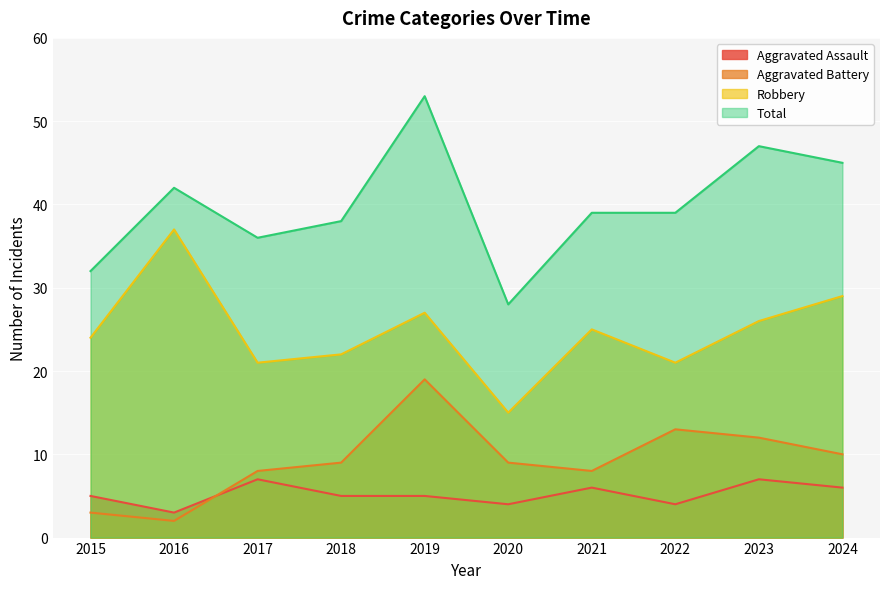

List the series in order of their peak value, lowest first.

Aggravated Assault, Aggravated Battery, Robbery, Total